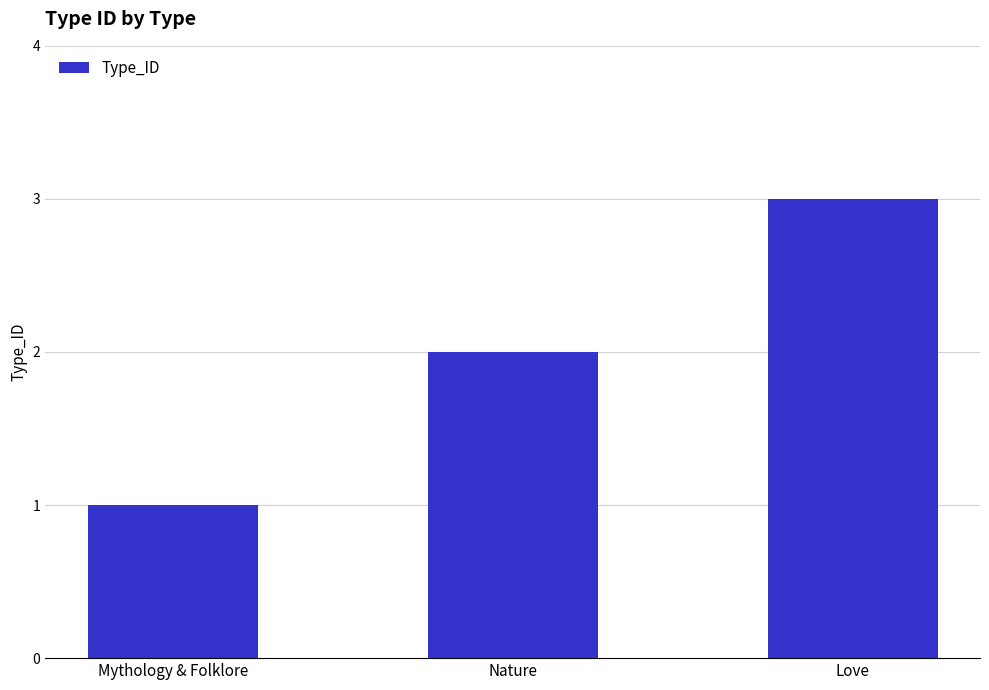

What is the difference between the maximum and minimum values?

2